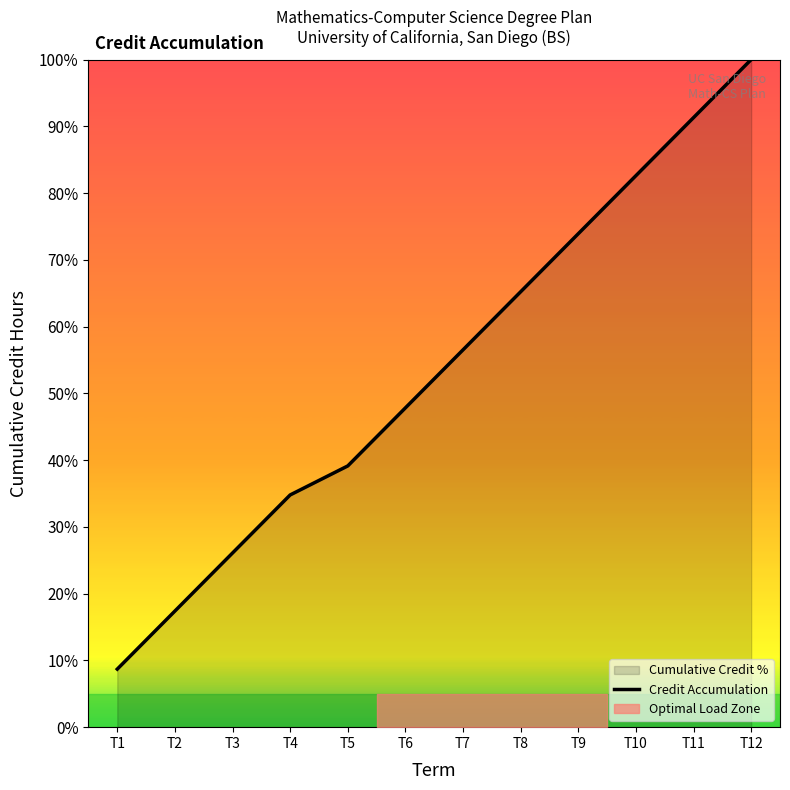

Between T7 and T8, which is larger?

T8